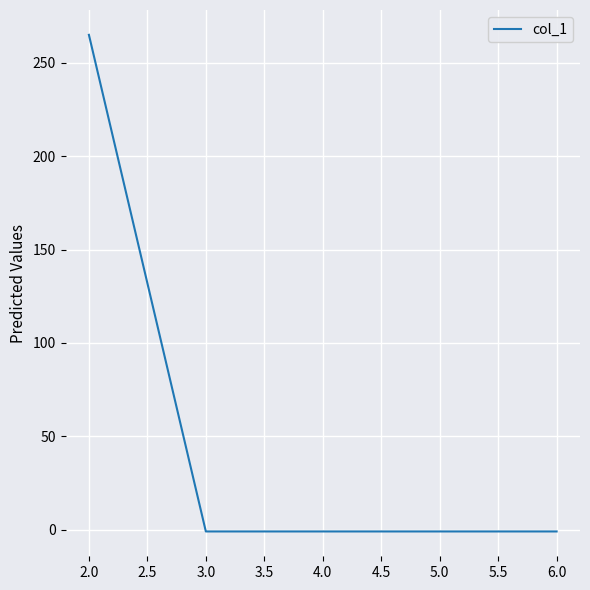

What is the difference between the maximum and second lowest values?

266